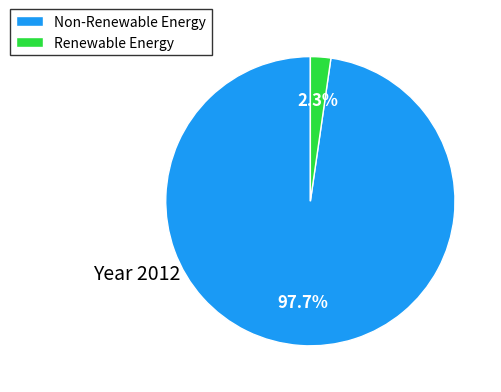

Do Renewable Energy and Non-Renewable Energy together represent more than half of the pie?

Yes